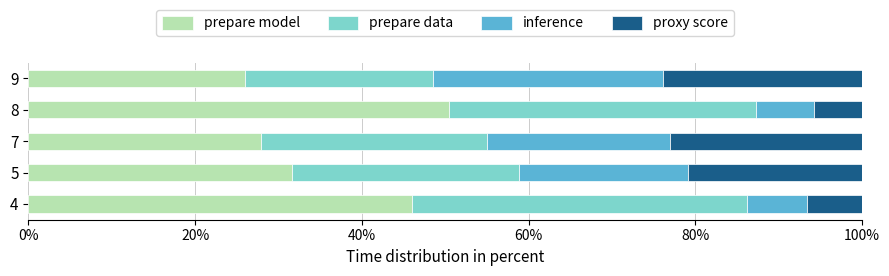

What is the total value across all series at 4?

100.0